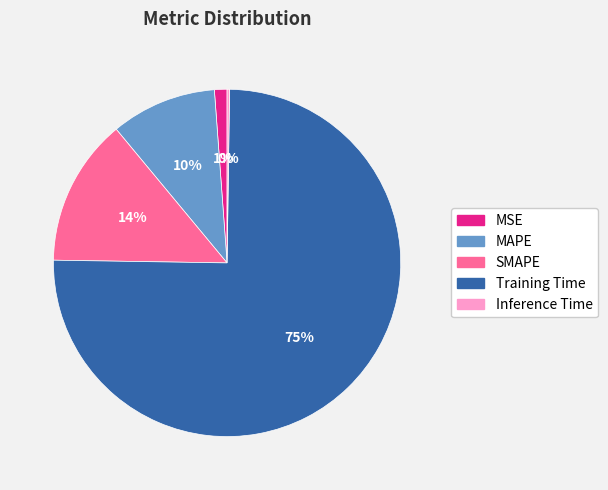

True or false: MAPE accounts for 1% of the total.

False